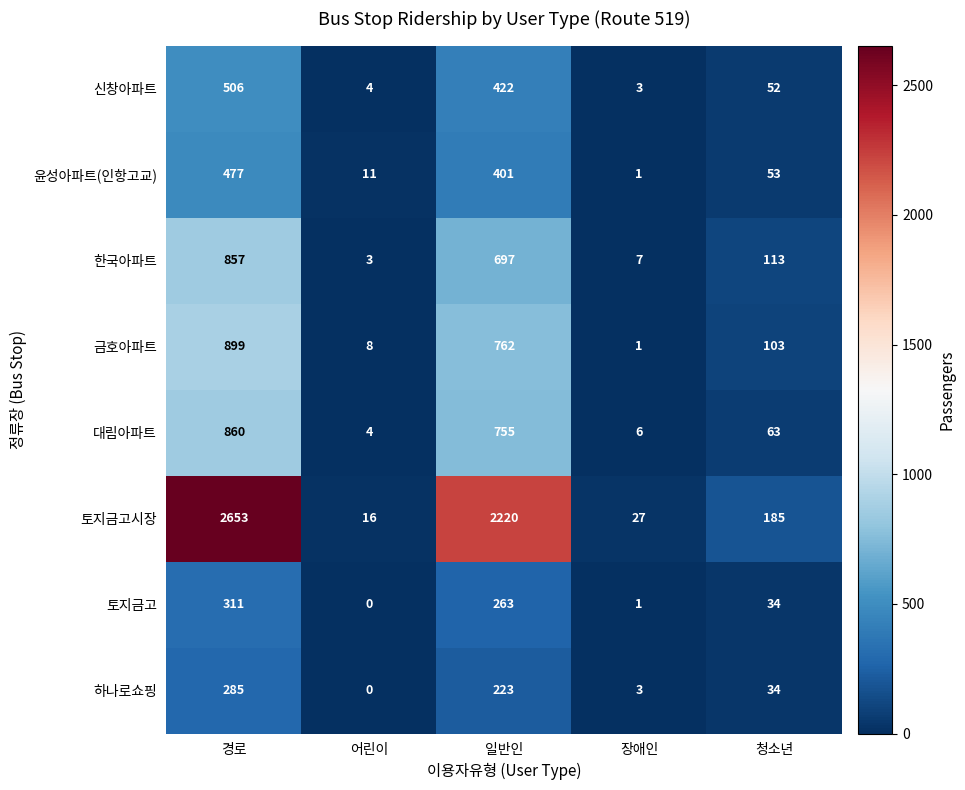

The value of 대림아파트 at 청소년 is 109. True or false?

False